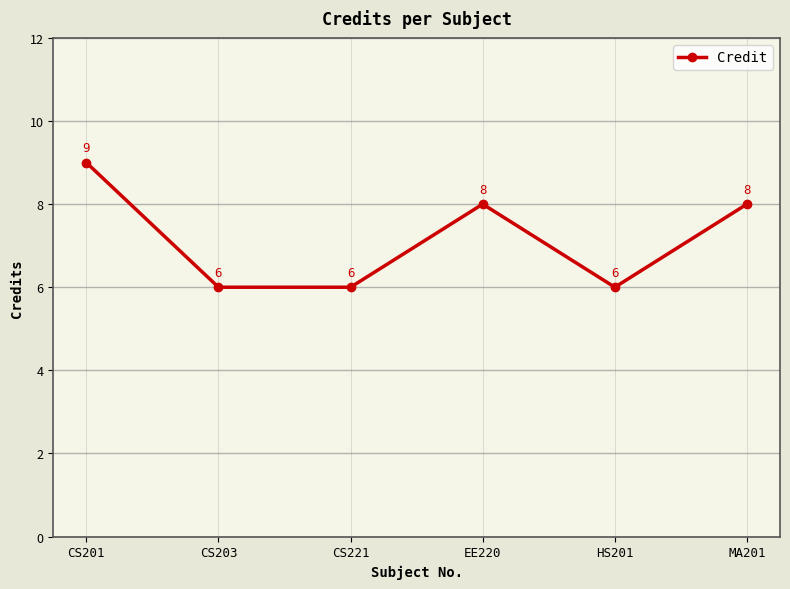

How many lines are shown in the chart?

1